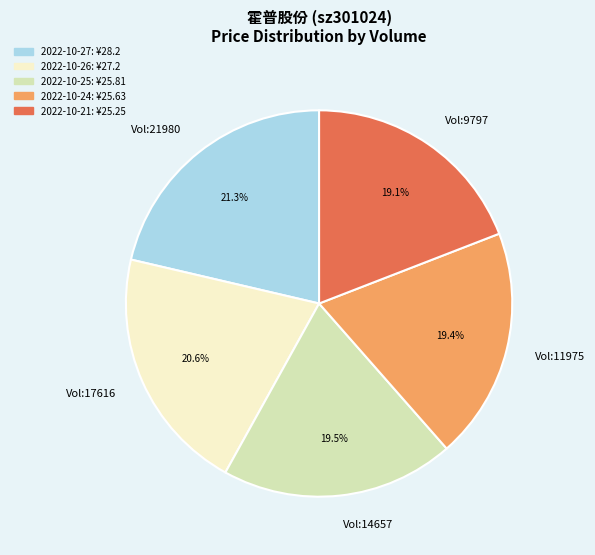

To the nearest percent, what is the average slice percentage?

20%